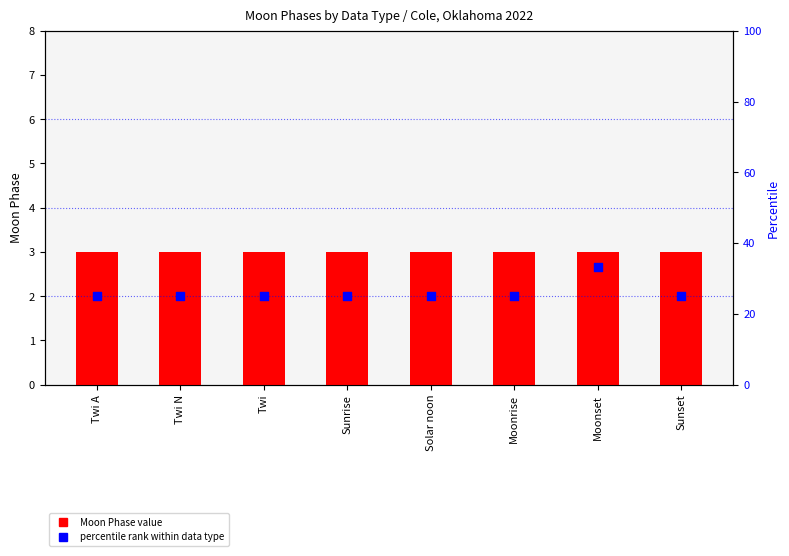

At how many categories does at least one series exceed 27?

1